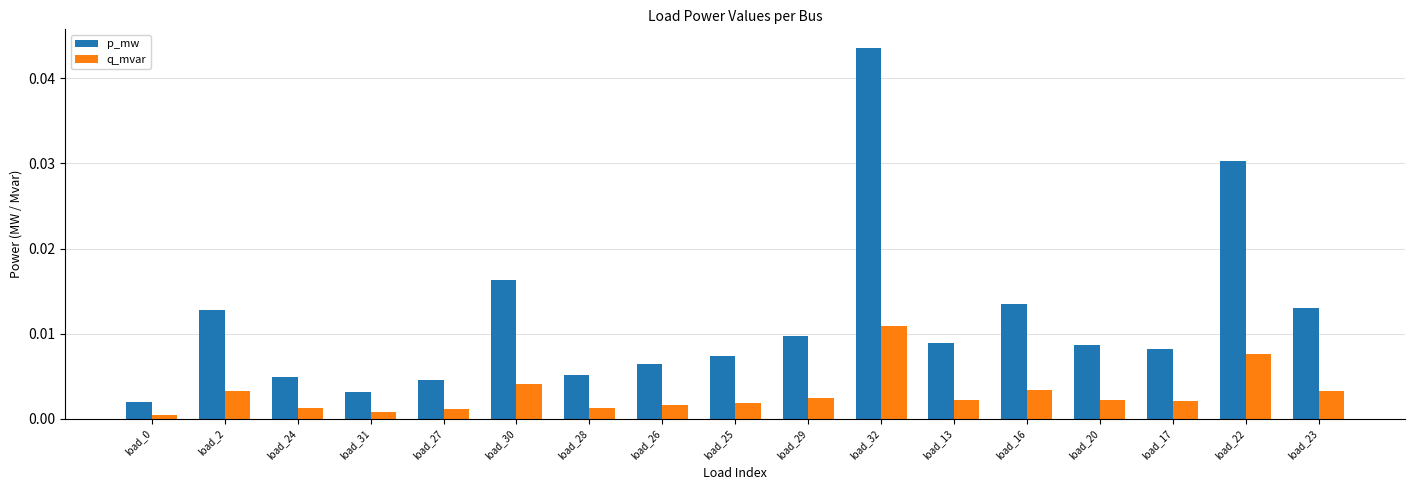

Which series has the largest range (max minus min)?

p_mw